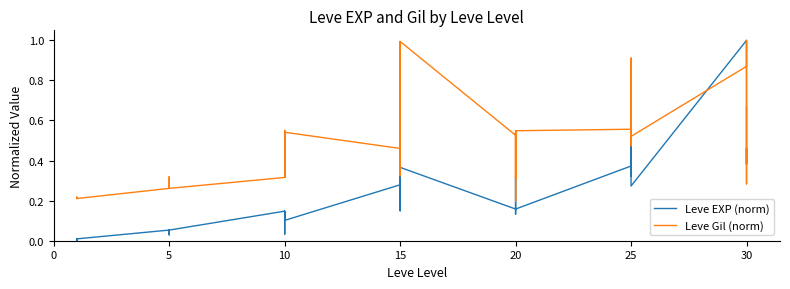

Is the value of Leve EXP (norm) at 35 greater than the value of Leve Gil (norm) at 20?

No